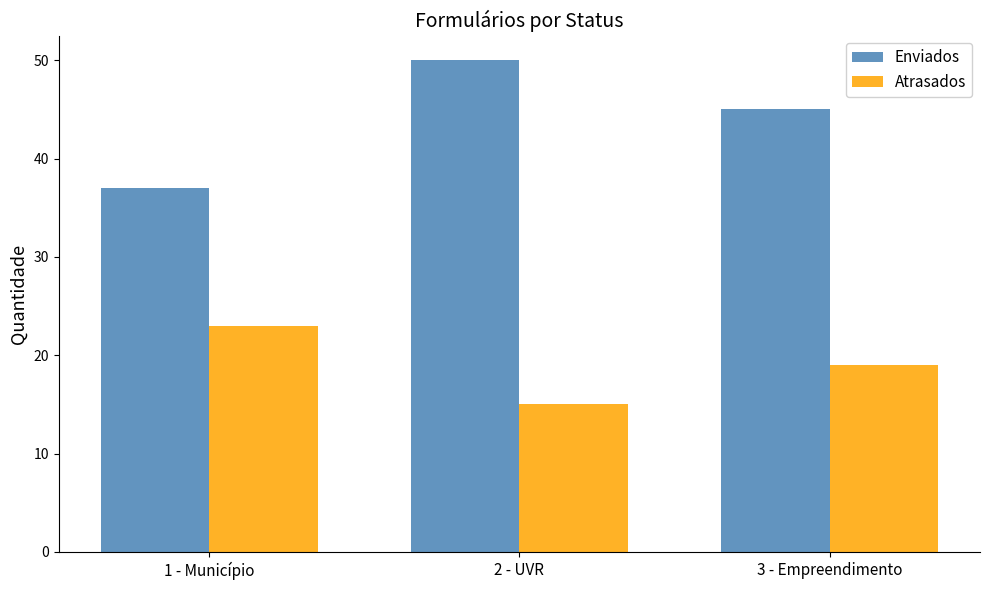

Which series has the widest spread of values?

Enviados